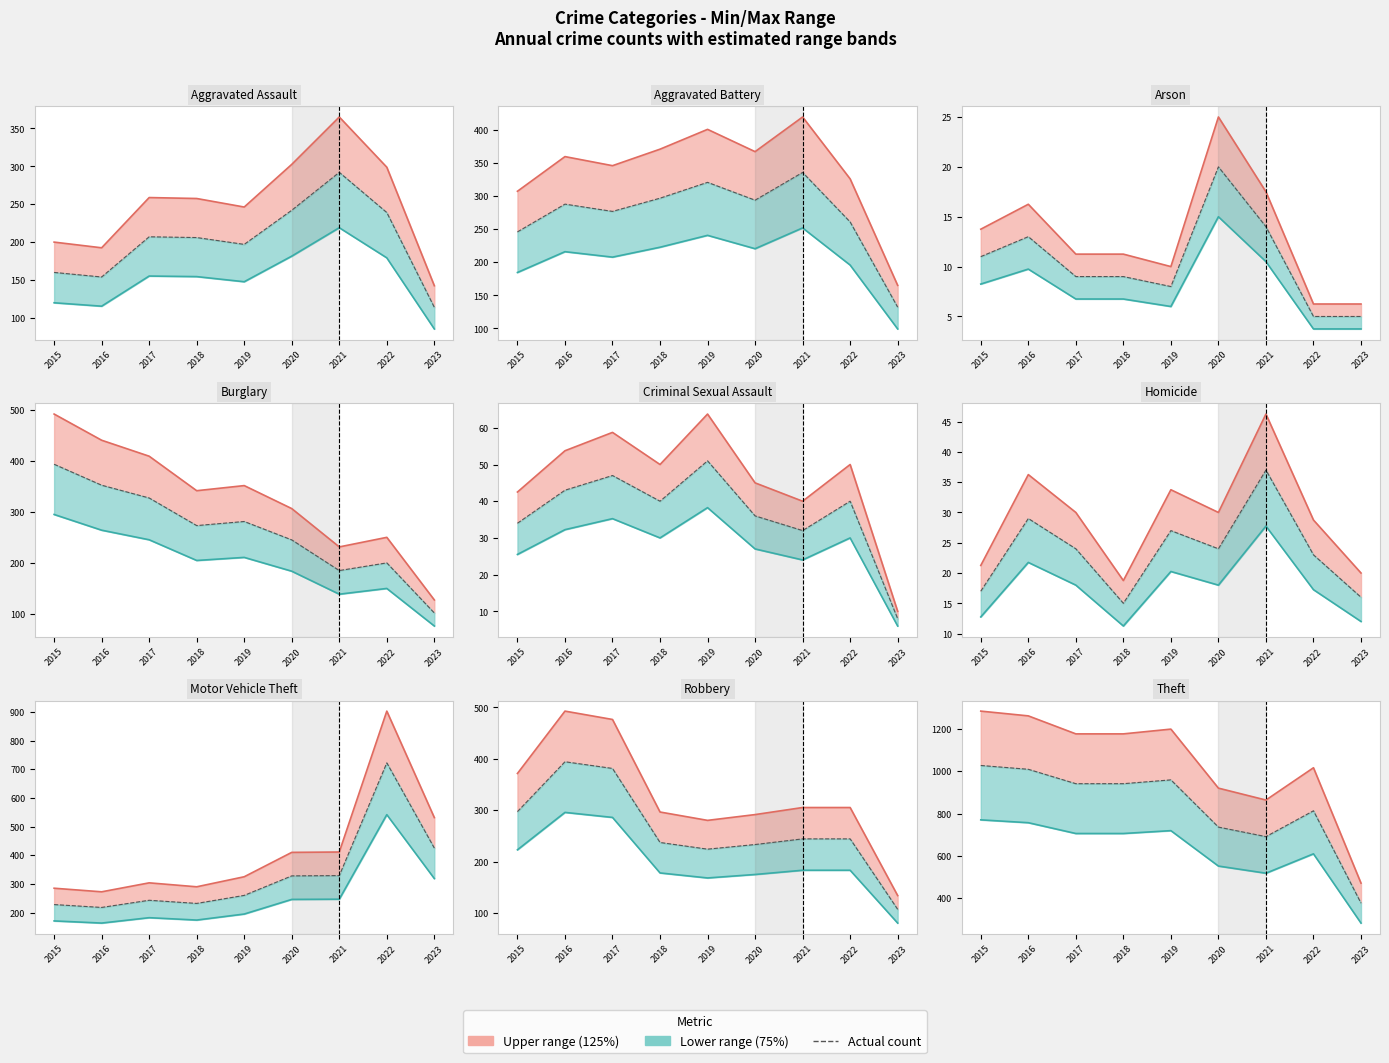

What is the value of the Actual point at the 2nd from the left?

154.0